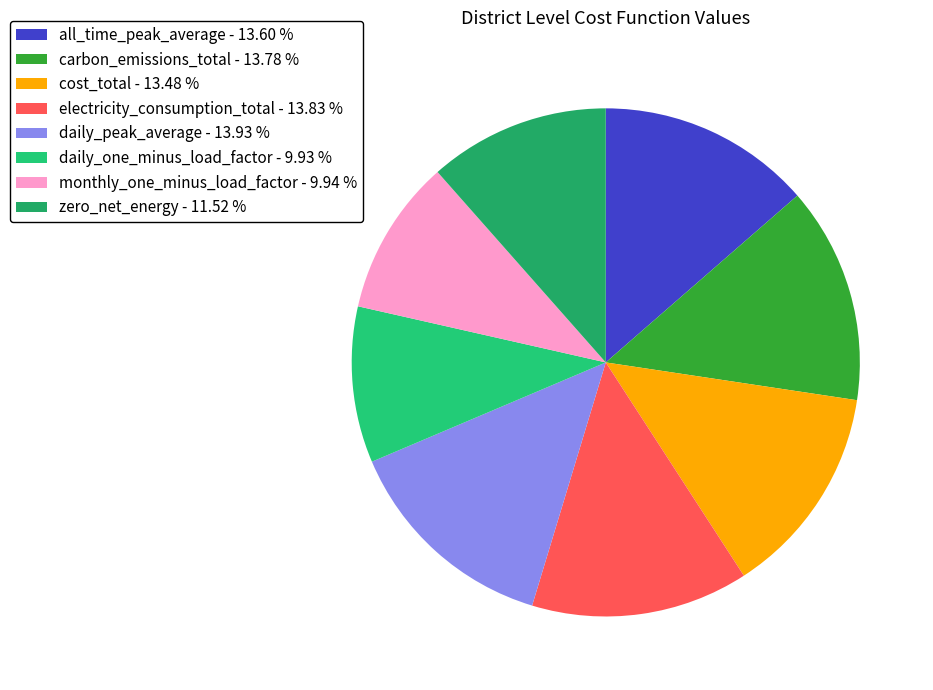

Combined, do zero_net_energy and cost_total account for over 50%?

No